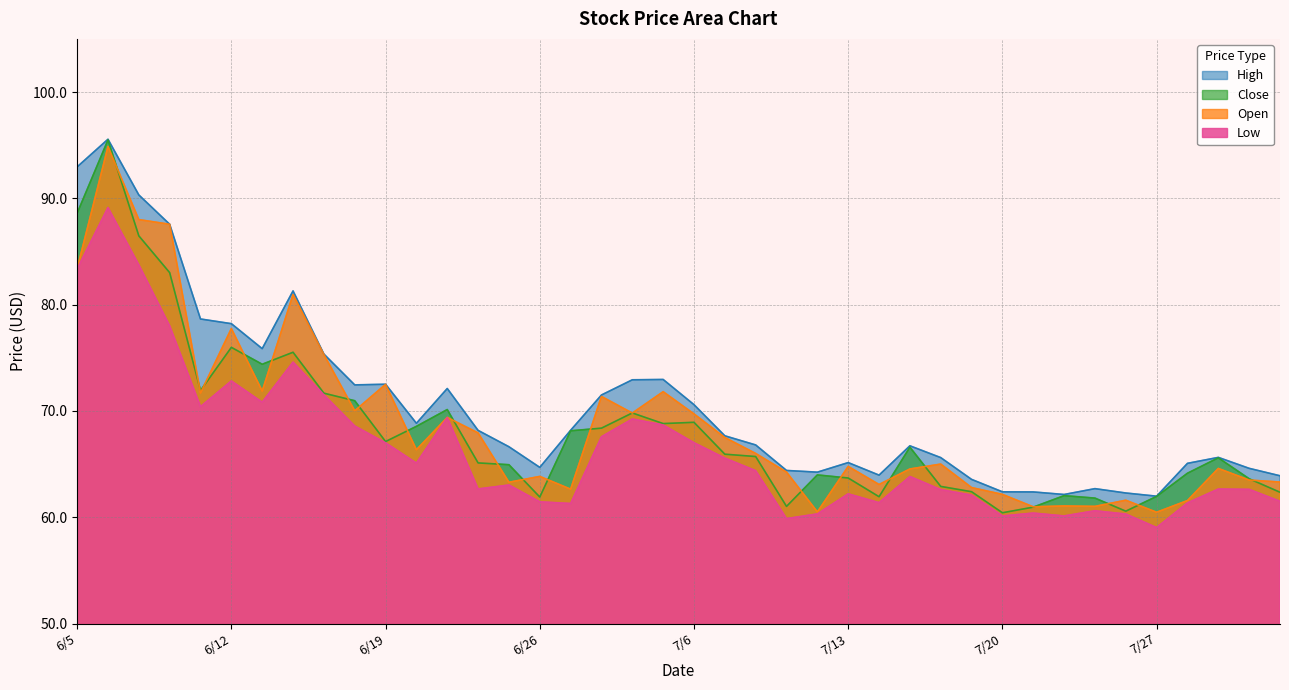

Does the chart display data point markers on the line(s)?

No